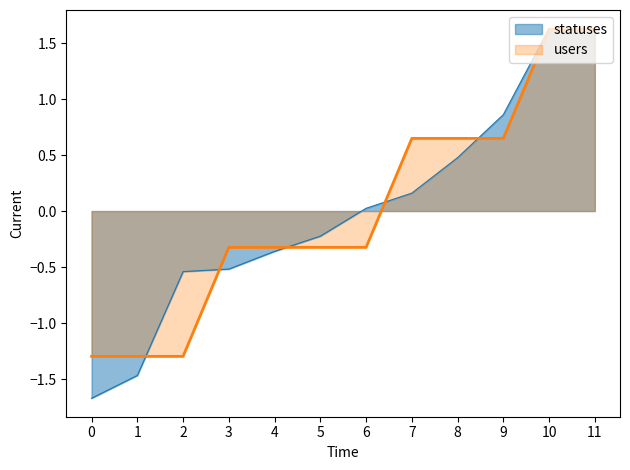

How many lines are shown in the chart?

2